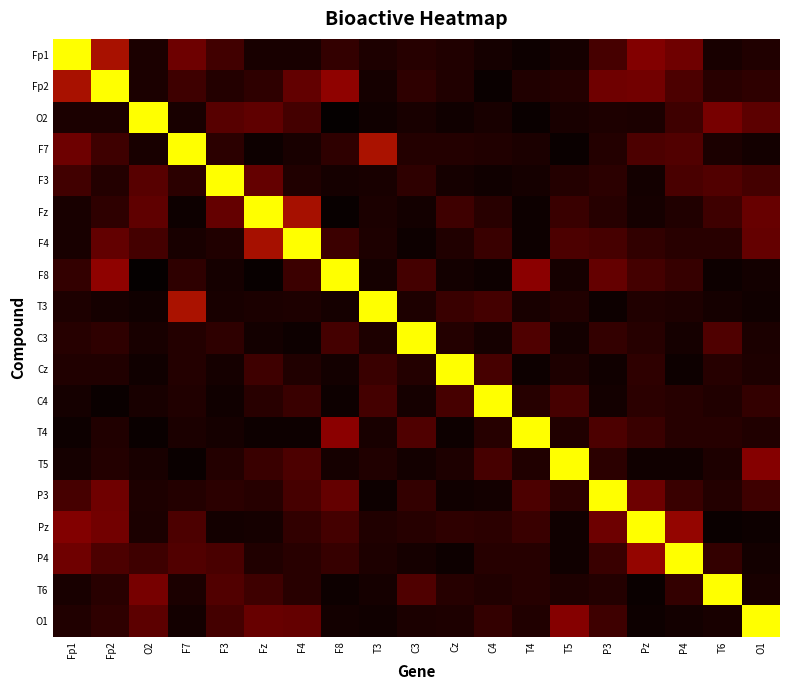

Reading left to right, transcribe all the data shown in this chart.

Fp1: Fp1=1.0	Fp2=0.3	O2=0.0	F7=0.2	F3=0.1	Fz=0.0	F4=0.0	F8=0.1	T3=0.0	C3=0.1	Cz=0.1	C4=0.0	T4=0.0	T5=0.0	P3=0.1	Pz=0.2	P4=0.2	T6=0.0	O1=0.1
Fp2: Fp1=0.3	Fp2=1.0	O2=0.0	F7=0.1	F3=0.1	Fz=0.1	F4=0.1	F8=0.2	T3=0.0	C3=0.1	Cz=0.1	C4=0.0	T4=0.0	T5=0.1	P3=0.2	Pz=0.2	P4=0.1	T6=0.1	O1=0.1
O2: Fp1=0.0	Fp2=0.0	O2=1.0	F7=0.0	F3=0.1	Fz=0.1	F4=0.1	F8=0.0	T3=0.0	C3=0.0	Cz=0.0	C4=0.0	T4=0.0	T5=0.0	P3=0.0	Pz=0.0	P4=0.1	T6=0.2	O1=0.1
F7: Fp1=0.2	Fp2=0.1	O2=0.0	F7=1.0	F3=0.1	Fz=0.0	F4=0.0	F8=0.1	T3=0.3	C3=0.1	Cz=0.1	C4=0.0	T4=0.0	T5=0.0	P3=0.1	Pz=0.1	P4=0.1	T6=0.0	O1=0.0
F3: Fp1=0.1	Fp2=0.1	O2=0.1	F7=0.1	F3=1.0	Fz=0.1	F4=0.0	F8=0.0	T3=0.0	C3=0.1	Cz=0.0	C4=0.0	T4=0.0	T5=0.1	P3=0.1	Pz=0.0	P4=0.1	T6=0.1	O1=0.1
Fz: Fp1=0.0	Fp2=0.1	O2=0.1	F7=0.0	F3=0.1	Fz=1.0	F4=0.2	F8=0.0	T3=0.0	C3=0.0	Cz=0.1	C4=0.1	T4=0.0	T5=0.1	P3=0.1	Pz=0.0	P4=0.1	T6=0.1	O1=0.1
F4: Fp1=0.0	Fp2=0.1	O2=0.1	F7=0.0	F3=0.0	Fz=0.2	F4=1.0	F8=0.1	T3=0.0	C3=0.0	Cz=0.0	C4=0.1	T4=0.0	T5=0.1	P3=0.1	Pz=0.1	P4=0.1	T6=0.1	O1=0.1
F8: Fp1=0.1	Fp2=0.2	O2=0.0	F7=0.1	F3=0.0	Fz=0.0	F4=0.1	F8=1.0	T3=0.0	C3=0.1	Cz=0.0	C4=0.0	T4=0.2	T5=0.0	P3=0.1	Pz=0.1	P4=0.1	T6=0.0	O1=0.0
T3: Fp1=0.0	Fp2=0.0	O2=0.0	F7=0.3	F3=0.0	Fz=0.0	F4=0.0	F8=0.0	T3=1.0	C3=0.0	Cz=0.1	C4=0.1	T4=0.0	T5=0.0	P3=0.0	Pz=0.0	P4=0.0	T6=0.0	O1=0.0
C3: Fp1=0.1	Fp2=0.1	O2=0.0	F7=0.1	F3=0.1	Fz=0.0	F4=0.0	F8=0.1	T3=0.0	C3=1.0	Cz=0.1	C4=0.0	T4=0.1	T5=0.0	P3=0.1	Pz=0.1	P4=0.0	T6=0.1	O1=0.0
Cz: Fp1=0.1	Fp2=0.1	O2=0.0	F7=0.1	F3=0.0	Fz=0.1	F4=0.0	F8=0.0	T3=0.1	C3=0.1	Cz=1.0	C4=0.1	T4=0.0	T5=0.0	P3=0.0	Pz=0.1	P4=0.0	T6=0.1	O1=0.0
C4: Fp1=0.0	Fp2=0.0	O2=0.0	F7=0.0	F3=0.0	Fz=0.1	F4=0.1	F8=0.0	T3=0.1	C3=0.0	Cz=0.1	C4=1.0	T4=0.1	T5=0.1	P3=0.0	Pz=0.1	P4=0.1	T6=0.0	O1=0.1
T4: Fp1=0.0	Fp2=0.0	O2=0.0	F7=0.0	F3=0.0	Fz=0.0	F4=0.0	F8=0.2	T3=0.0	C3=0.1	Cz=0.0	C4=0.1	T4=1.0	T5=0.1	P3=0.1	Pz=0.1	P4=0.1	T6=0.1	O1=0.0
T5: Fp1=0.0	Fp2=0.1	O2=0.0	F7=0.0	F3=0.1	Fz=0.1	F4=0.1	F8=0.0	T3=0.0	C3=0.0	Cz=0.0	C4=0.1	T4=0.1	T5=1.0	P3=0.1	Pz=0.0	P4=0.0	T6=0.0	O1=0.2
P3: Fp1=0.1	Fp2=0.2	O2=0.0	F7=0.1	F3=0.1	Fz=0.1	F4=0.1	F8=0.1	T3=0.0	C3=0.1	Cz=0.0	C4=0.0	T4=0.1	T5=0.1	P3=1.0	Pz=0.2	P4=0.1	T6=0.1	O1=0.1
Pz: Fp1=0.2	Fp2=0.2	O2=0.0	F7=0.1	F3=0.0	Fz=0.0	F4=0.1	F8=0.1	T3=0.0	C3=0.1	Cz=0.1	C4=0.1	T4=0.1	T5=0.0	P3=0.2	Pz=1.0	P4=0.2	T6=0.0	O1=0.0
P4: Fp1=0.2	Fp2=0.1	O2=0.1	F7=0.1	F3=0.1	Fz=0.1	F4=0.1	F8=0.1	T3=0.0	C3=0.0	Cz=0.0	C4=0.1	T4=0.1	T5=0.0	P3=0.1	Pz=0.2	P4=1.0	T6=0.1	O1=0.0
T6: Fp1=0.0	Fp2=0.1	O2=0.2	F7=0.0	F3=0.1	Fz=0.1	F4=0.1	F8=0.0	T3=0.0	C3=0.1	Cz=0.1	C4=0.0	T4=0.1	T5=0.0	P3=0.1	Pz=0.0	P4=0.1	T6=1.0	O1=0.0
O1: Fp1=0.1	Fp2=0.1	O2=0.1	F7=0.0	F3=0.1	Fz=0.1	F4=0.1	F8=0.0	T3=0.0	C3=0.0	Cz=0.0	C4=0.1	T4=0.0	T5=0.2	P3=0.1	Pz=0.0	P4=0.0	T6=0.0	O1=1.0